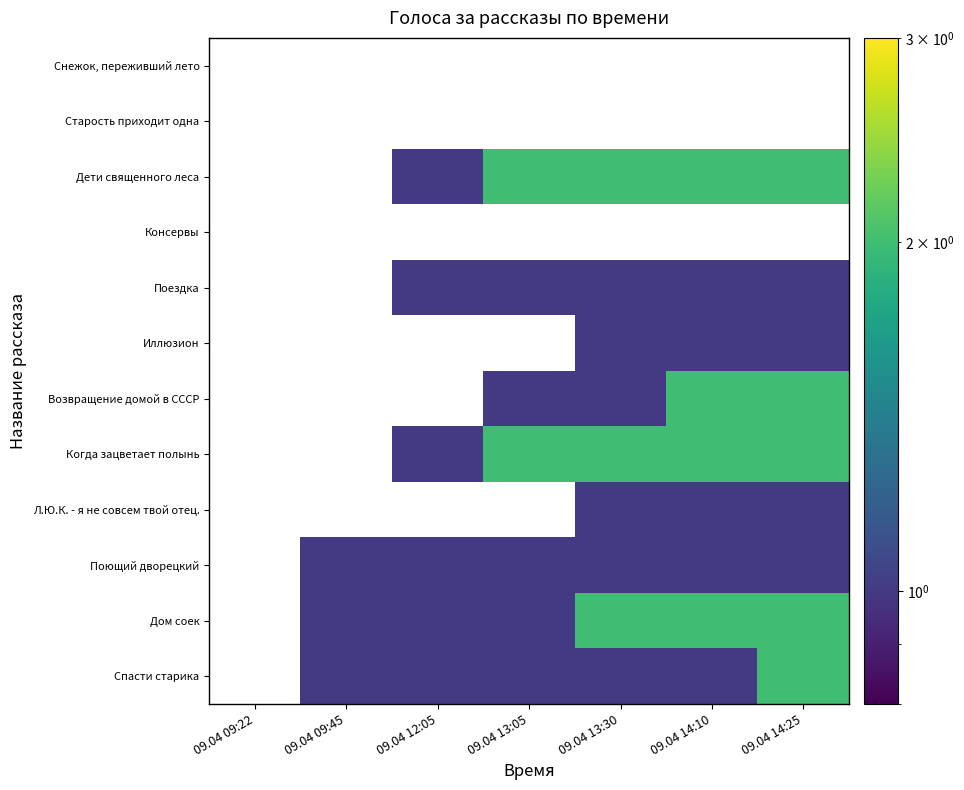

Between 09.04 09:45 and 09.04 12:05, which is larger?

09.04 12:05